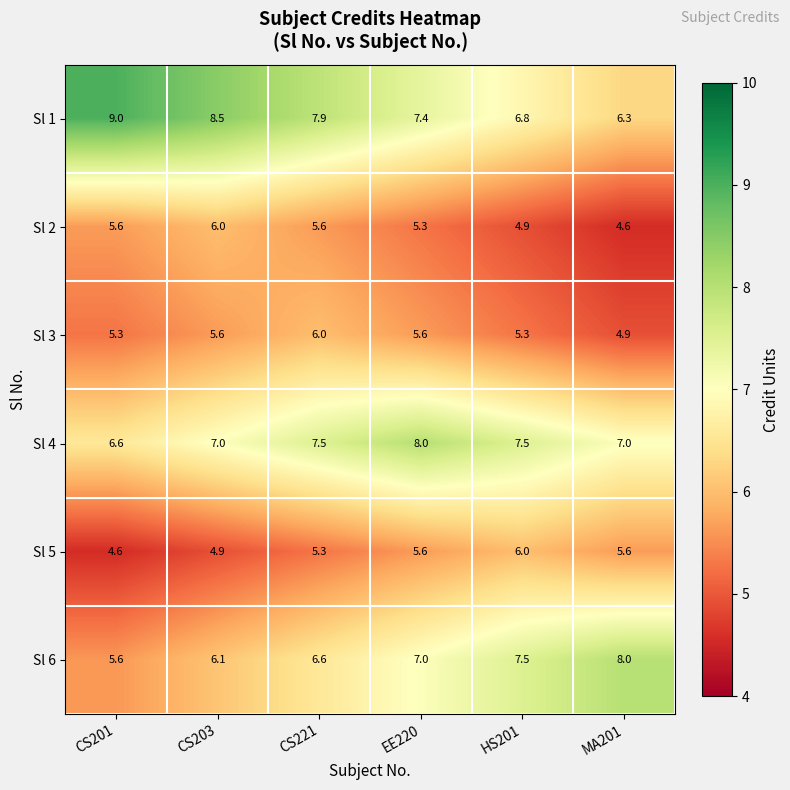

Which series has the widest spread of values?

Sl 1